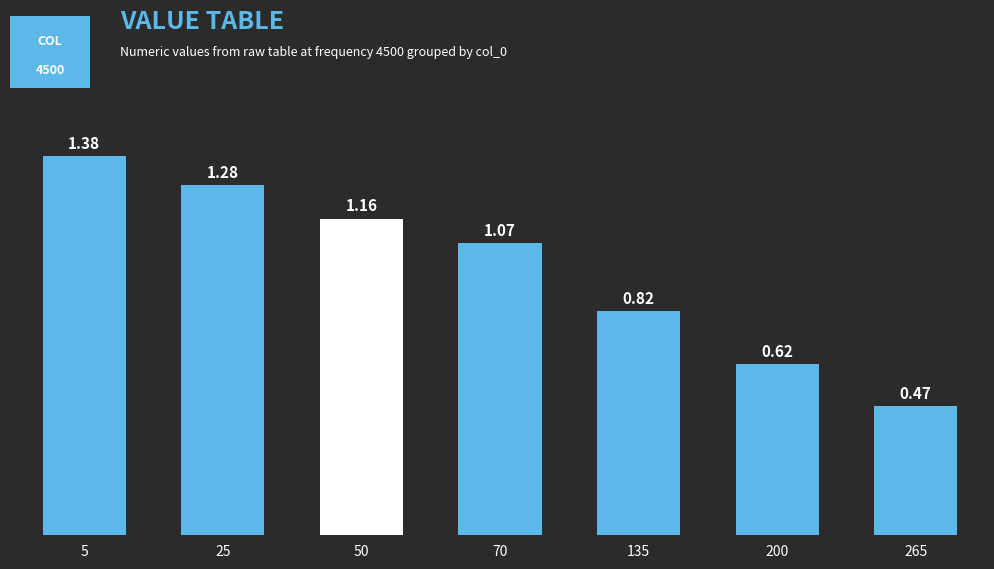

What is the difference between the maximum and minimum values?

0.9